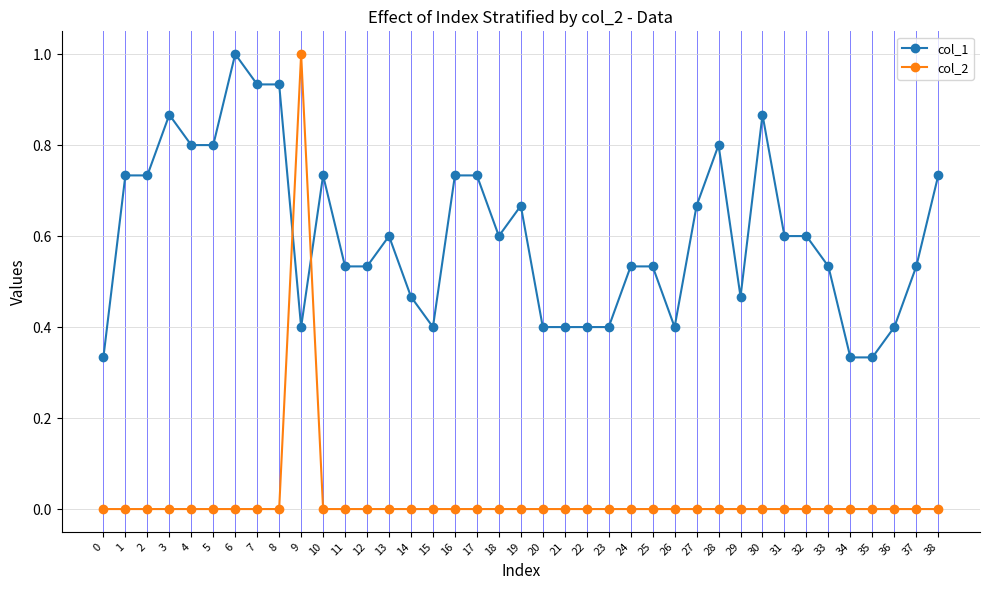

Which series has the widest spread of values?

col_2